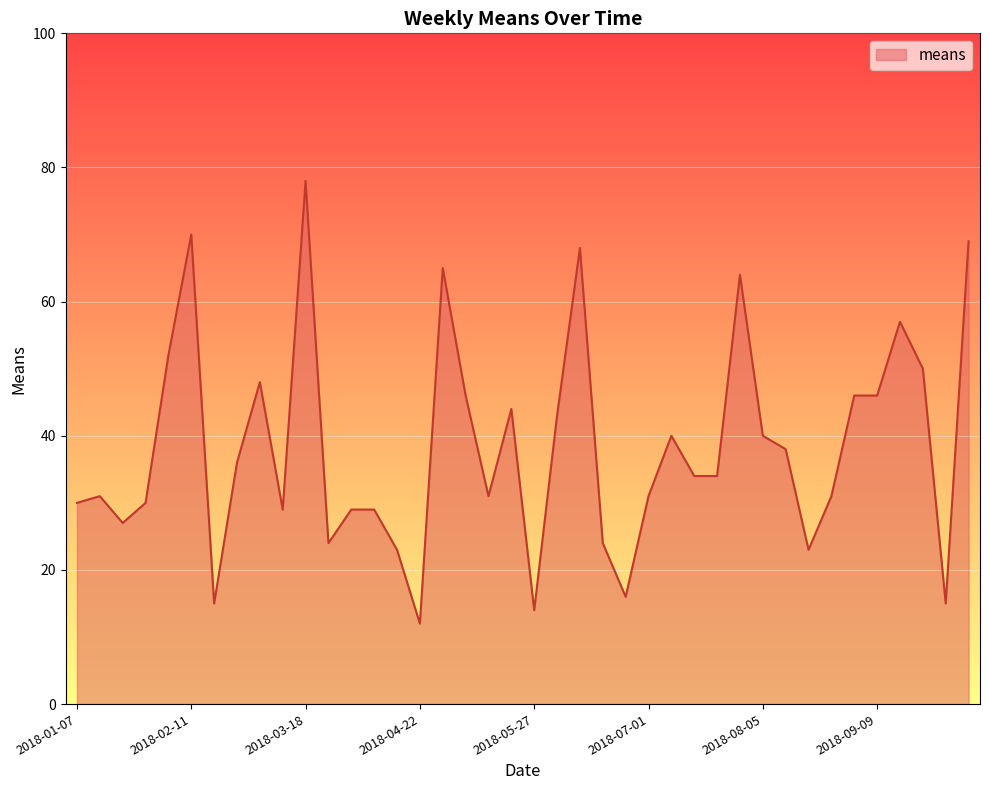

What is the minimum value shown in the chart?

12